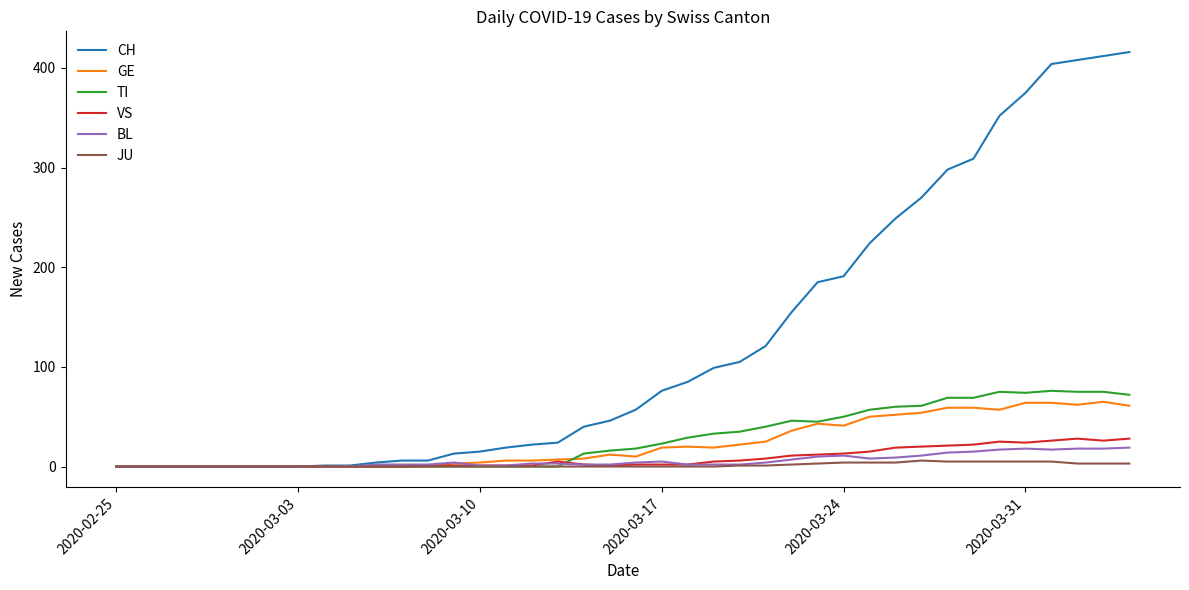

Which series has the widest spread of values?

CH